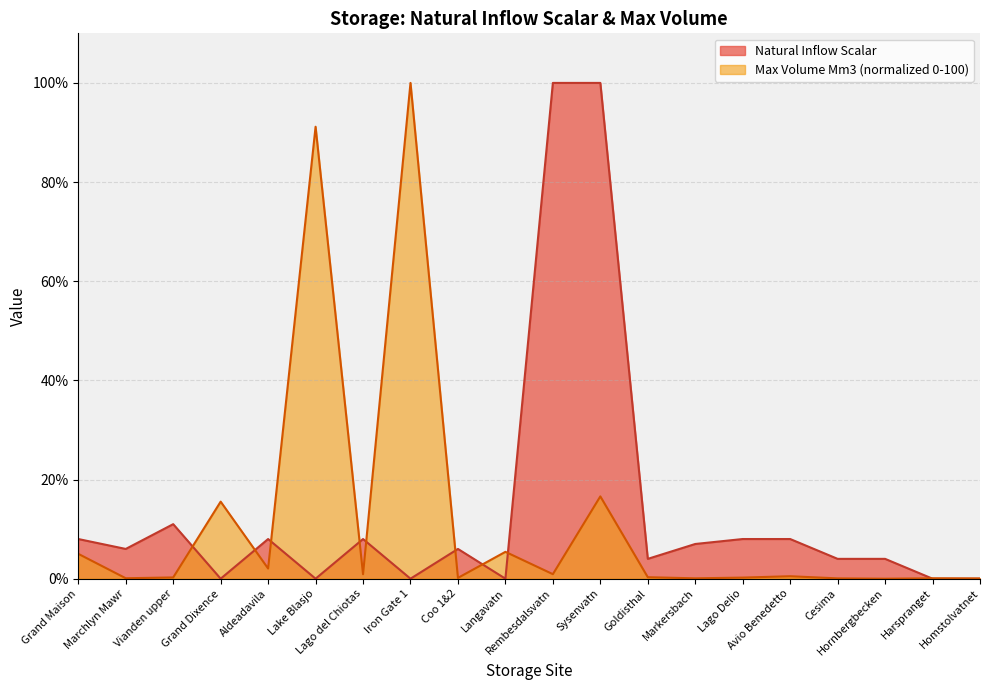

What is the label of the 19th point from the left?

Harspranget